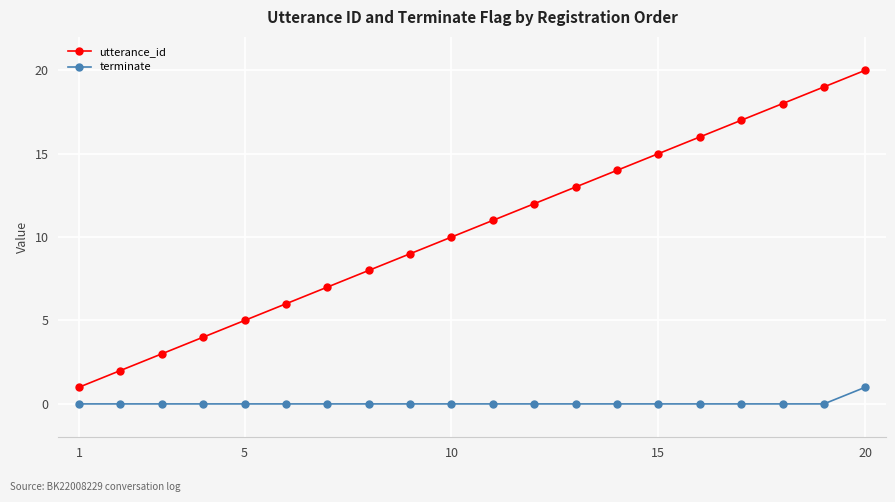

True or false: utterance_id has more than 1 points higher than both neighbors.

False